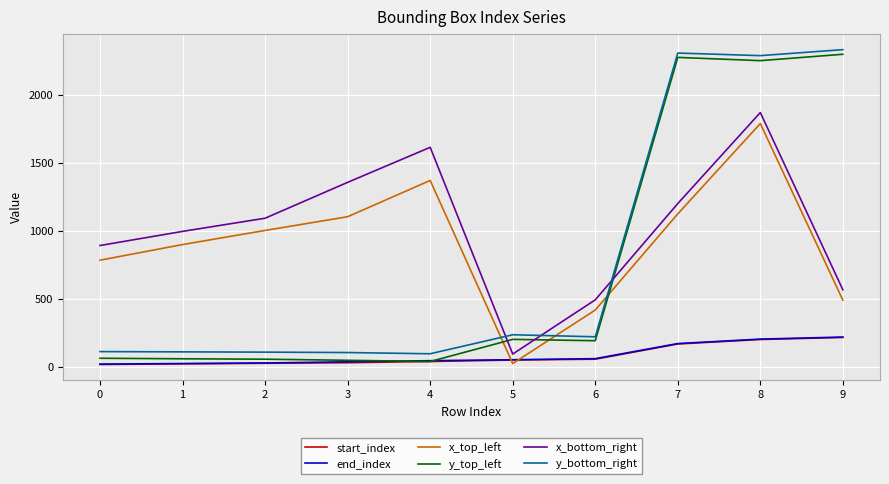

Does the chart display data point markers on the line(s)?

No